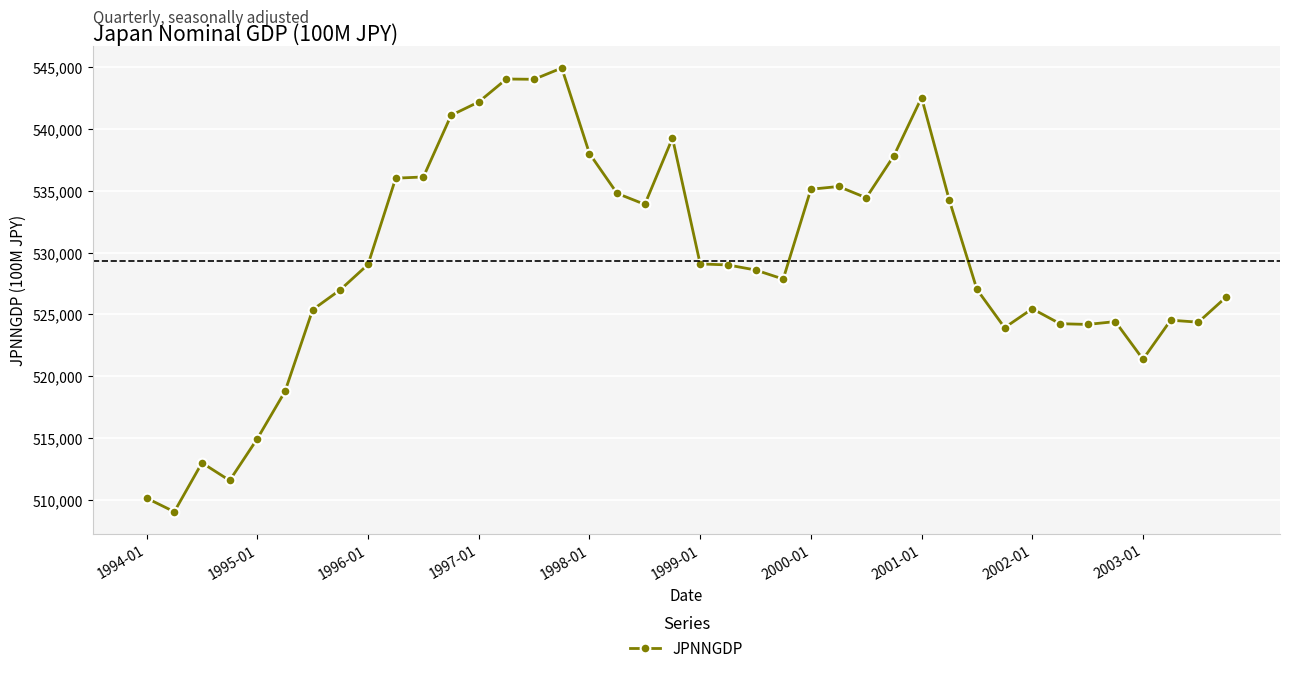

True or false: there are more than 2 points higher than both neighbors.

True